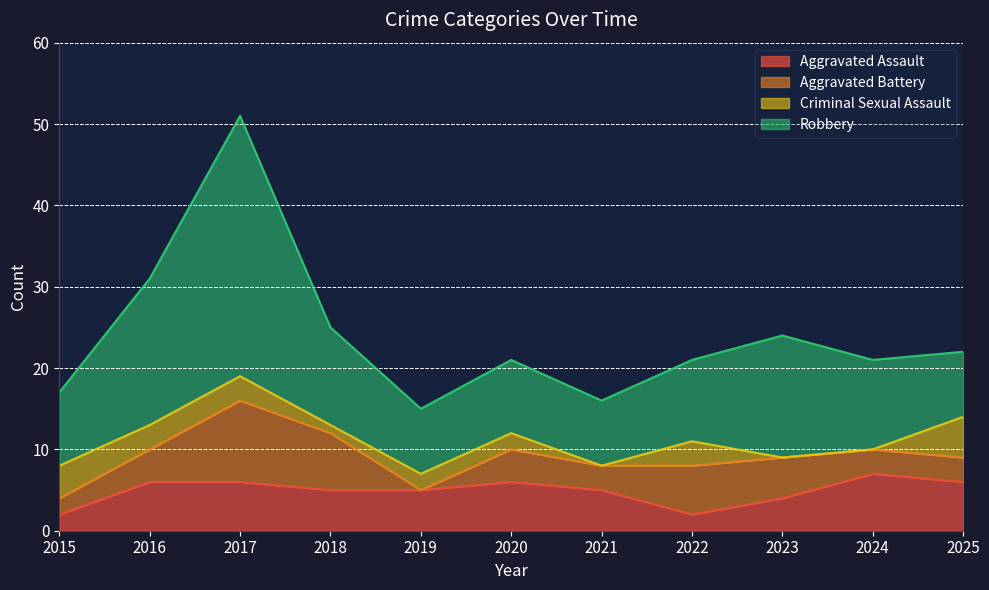

True or false: Robbery has more than 1 points higher than both neighbors.

True